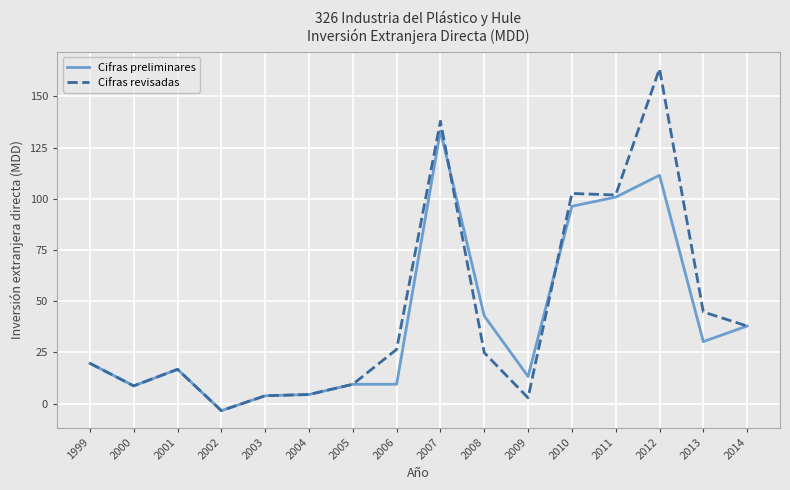

Rank the series by their maximum value, from lowest to highest.

Cifras preliminares, Cifras revisadas